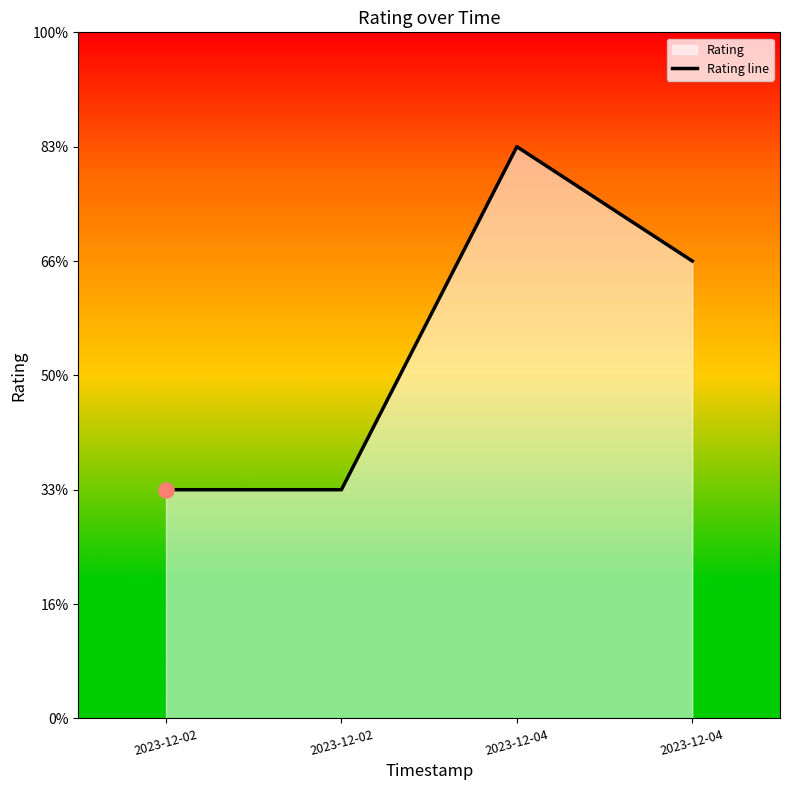

Which has a higher value, 2023-12-02 or 2023-12-04?

2023-12-04